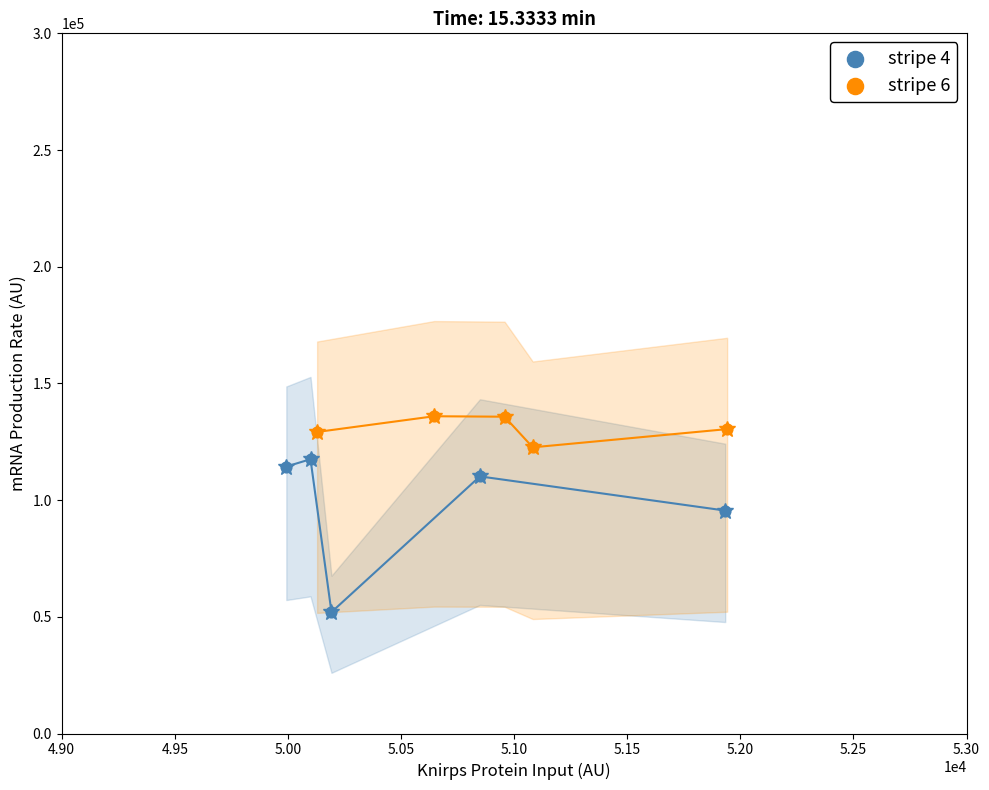

Which series has the widest spread of Y values?

stripe 4